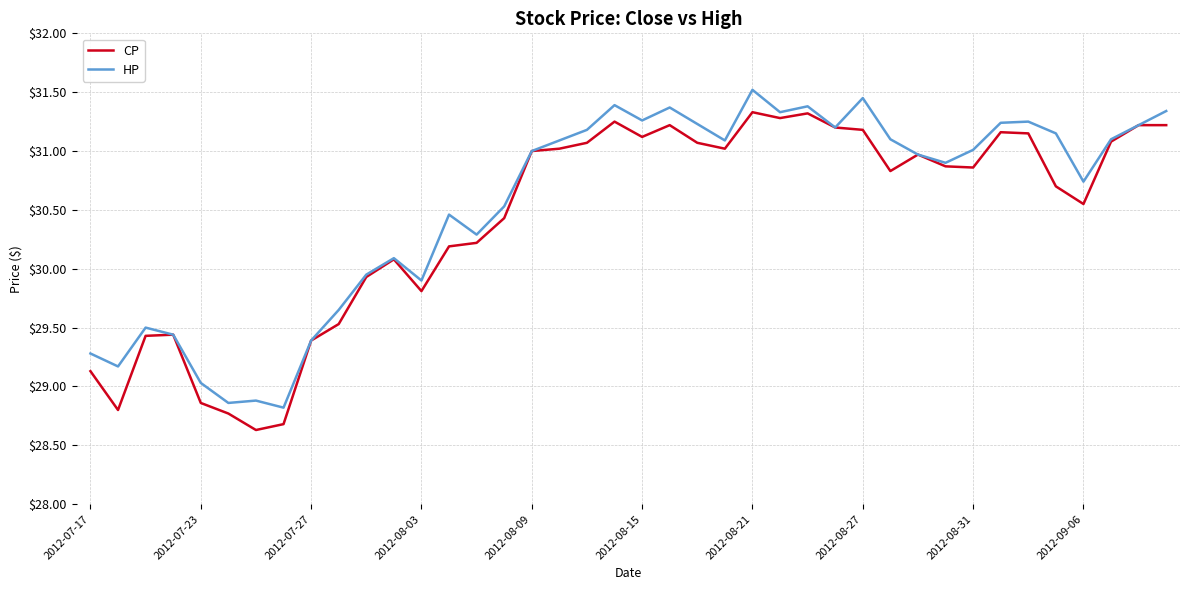

What is the minimum value shown in the chart?

28.6